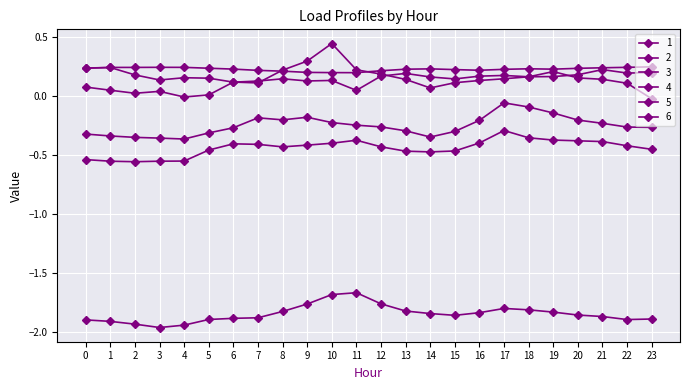

Where is the first local minimum for 6?

3